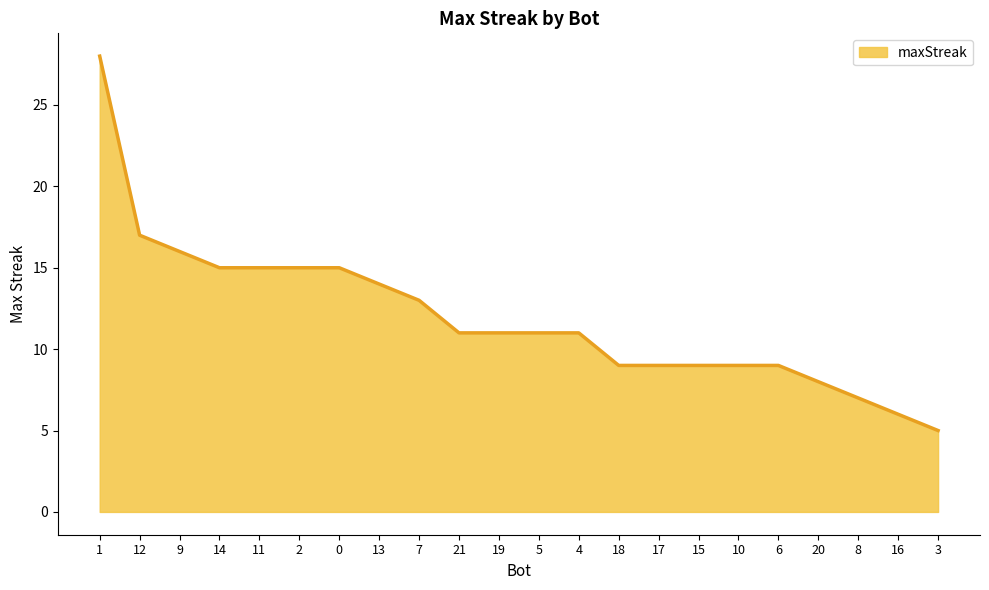

Reading left to right, what are all the values shown in this chart?

1=28	12=17	9=16	14=15	11=15	2=15	0=15	13=14	7=13	21=11	19=11	5=11	4=11	18=9	17=9	15=9	10=9	6=9	20=8	8=7	16=6	3=5